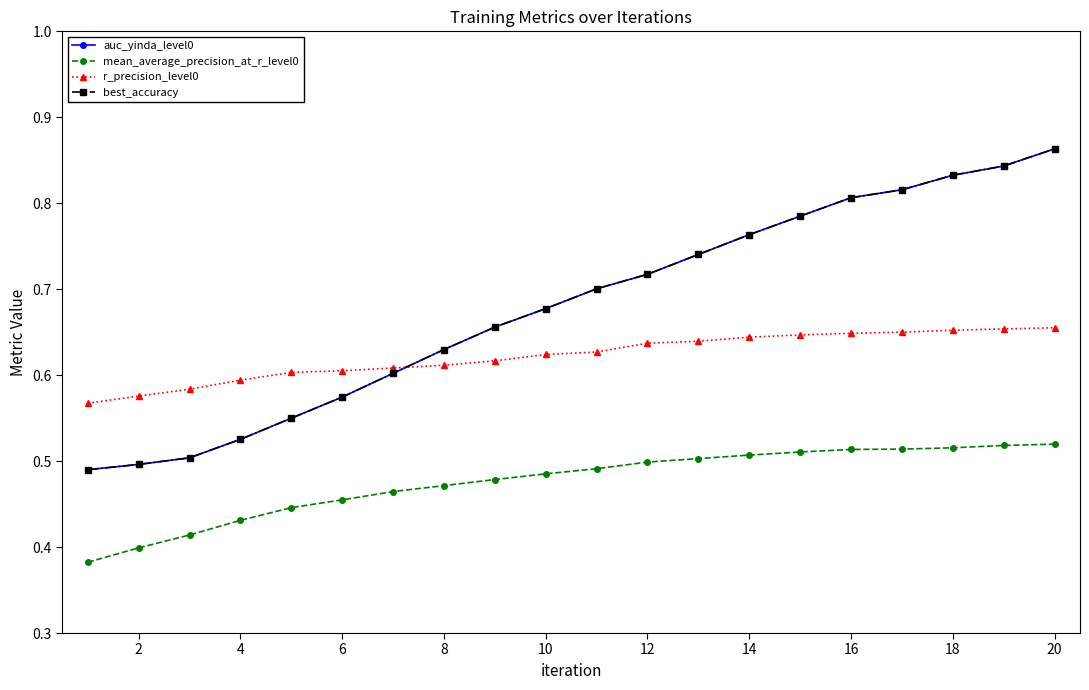

How many best_accuracy values are between 0 and 1?

20